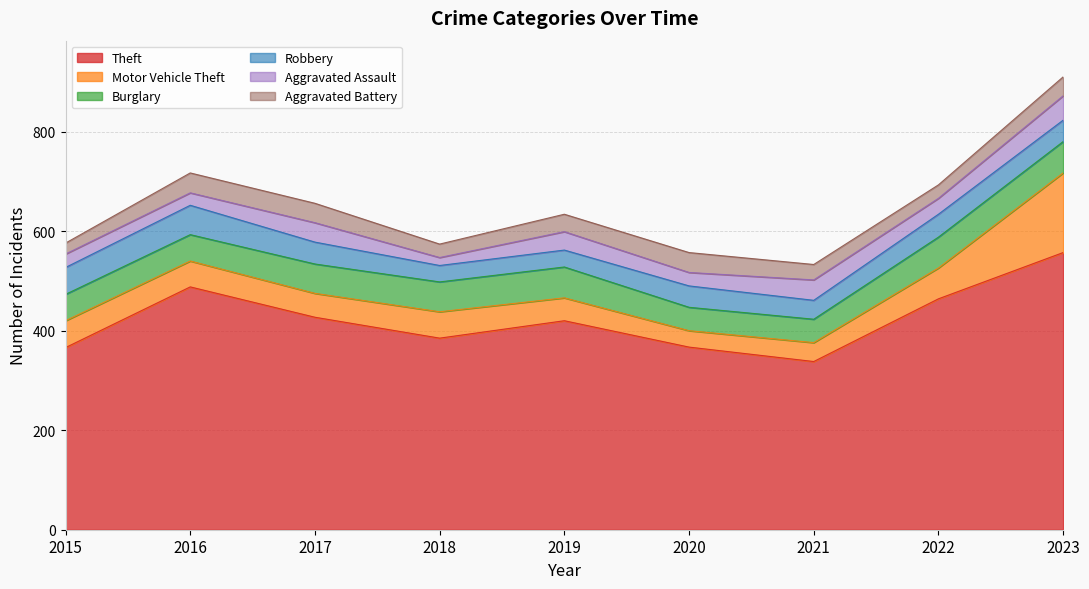

True or false: Theft has a value of 488 at 2016.

True